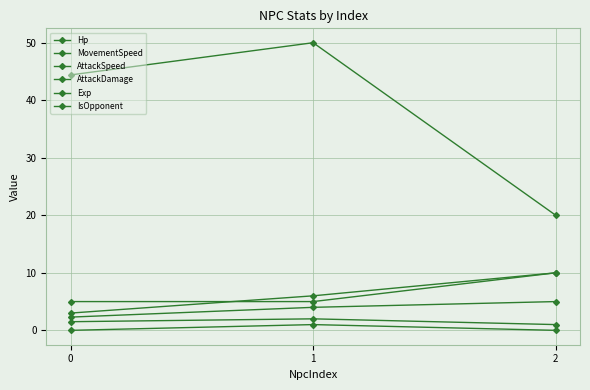

How many categories are shown in the chart?

3